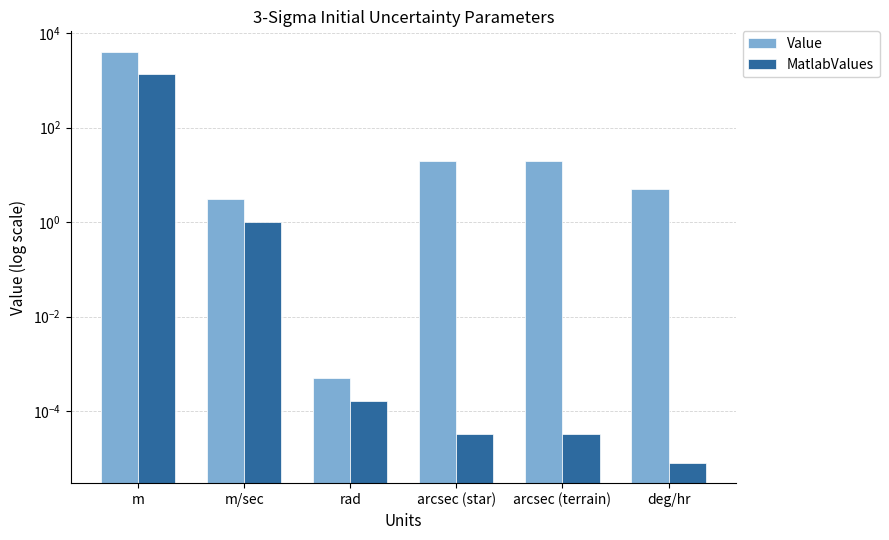

What is the difference between the Value values at m/sec and rad?

3.0